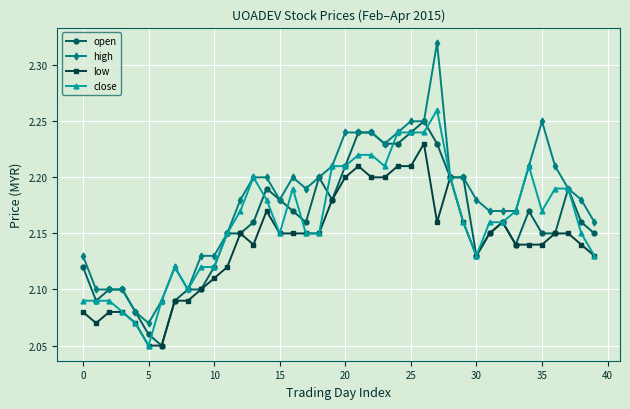

Which series has the widest spread of values?

high